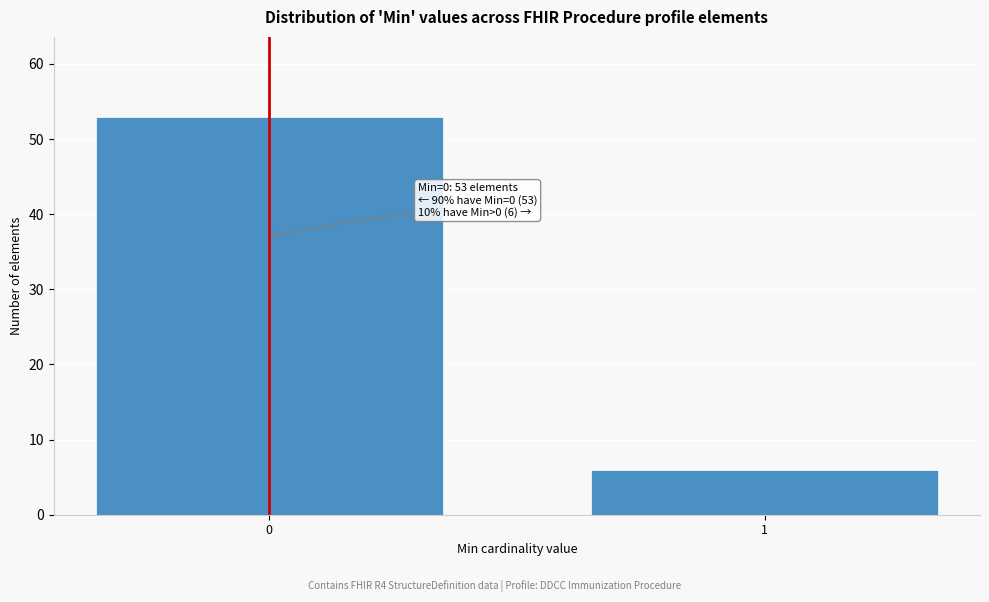

Reading left to right, extract all data points from this chart.

53	6